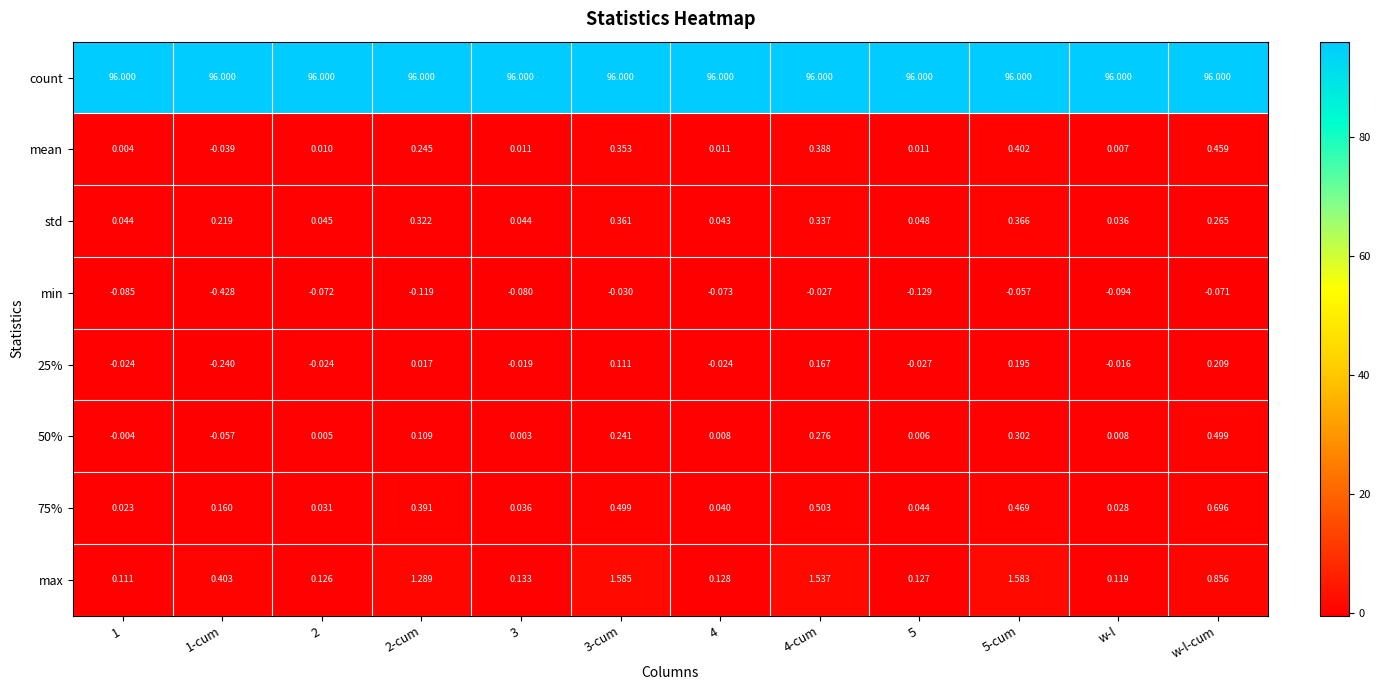

What is the greatest value displayed?

96.0